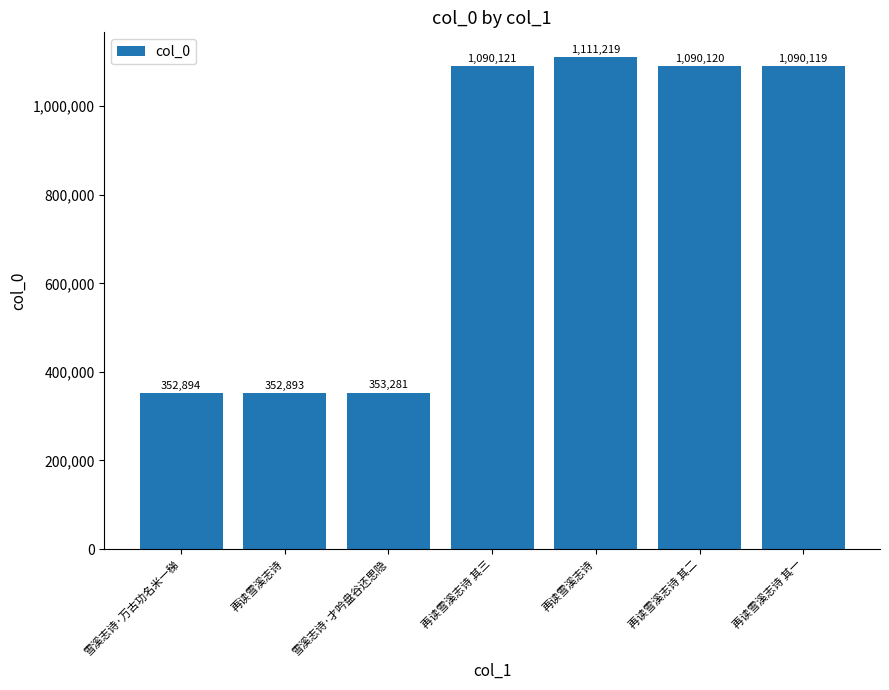

Reading left to right, transcribe all the data shown in this chart.

352894	352893	353281	1090121	1111219	1090120	1090119